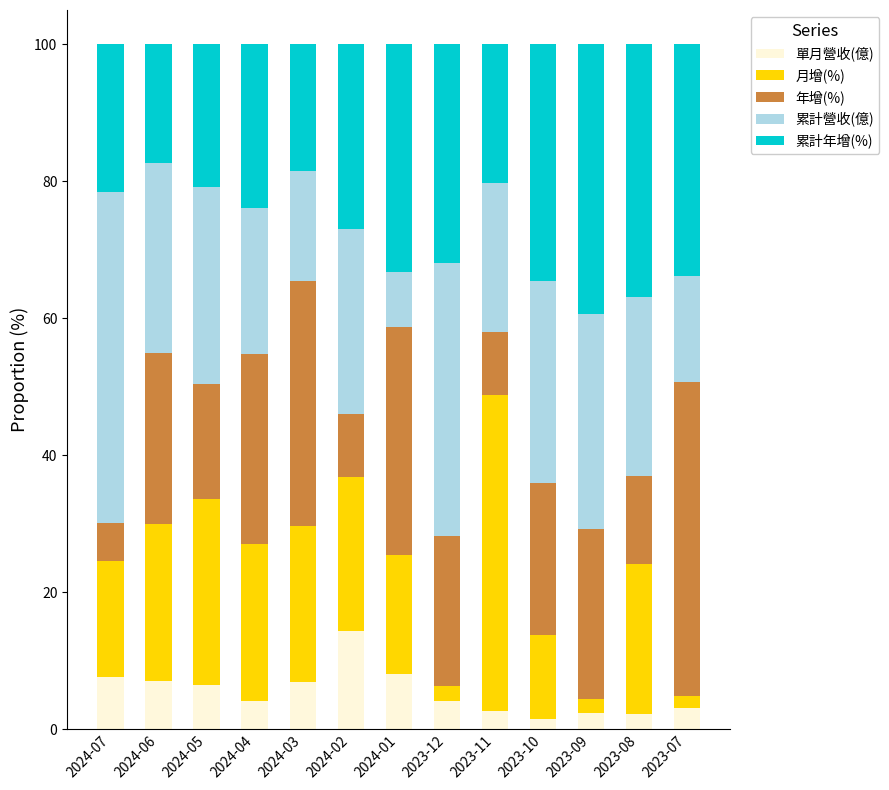

What is the difference between the maximum and minimum values in the 單月營收(億) series?

12.8